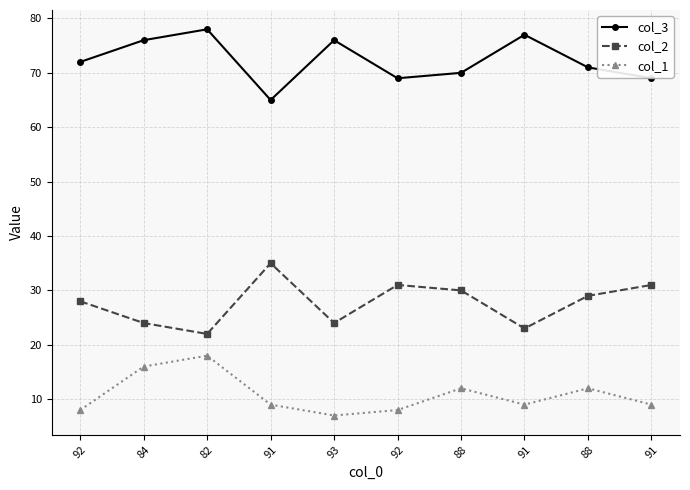

Where is the first local maximum for col_1?

82